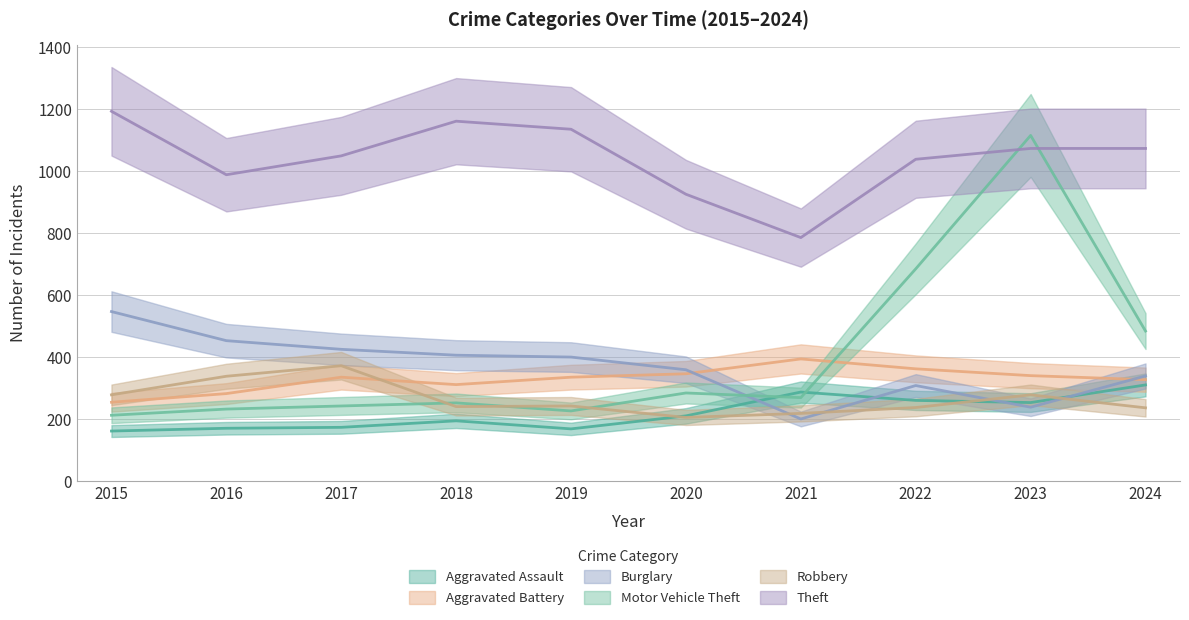

List the labels in order of Theft value, largest first.

2015, 2018, 2019, 2023, 2024, 2017, 2022, 2016, 2020, 2021